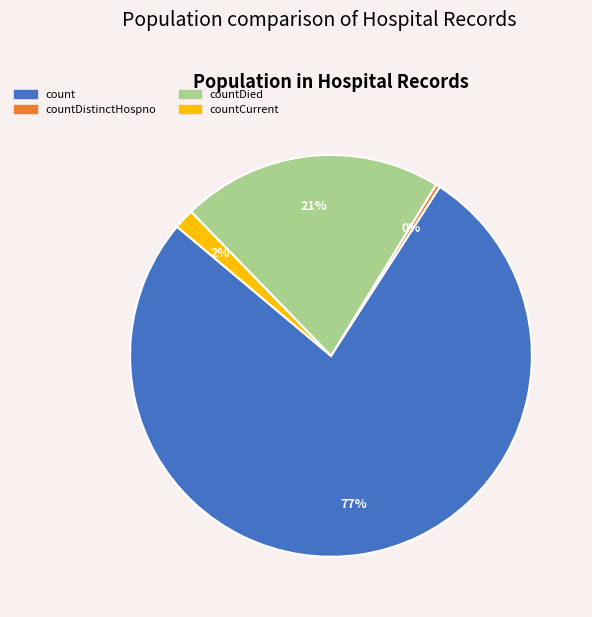

The count slice represents 91% of the pie. True or false?

False